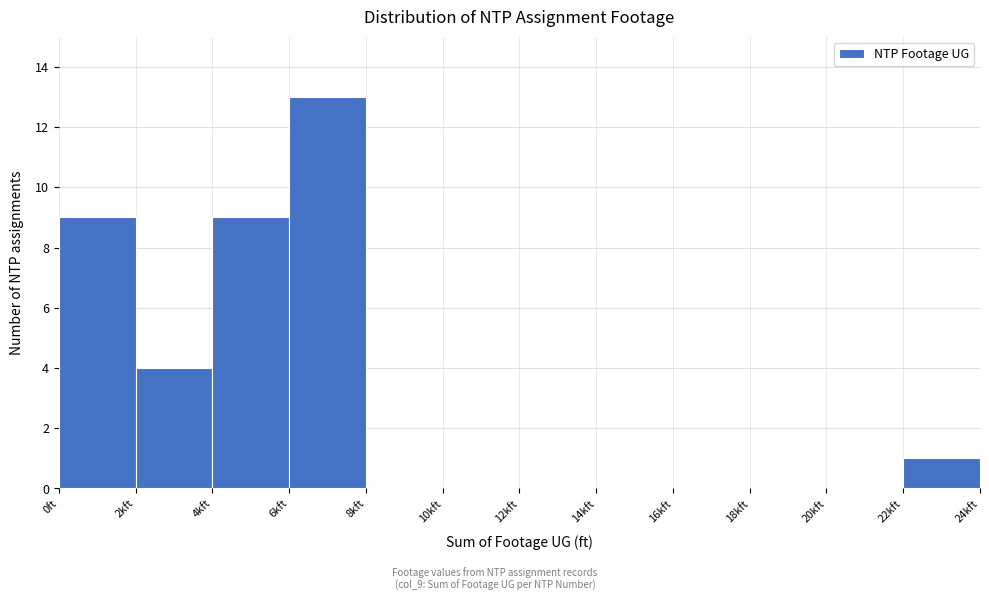

Reading left to right, what are all the values shown in this chart?

0ft=9	2kft=4	4kft=9	6kft=13	8kft=0	10kft=0	12kft=0	14kft=0	16kft=0	18kft=0	20kft=0	22kft=1